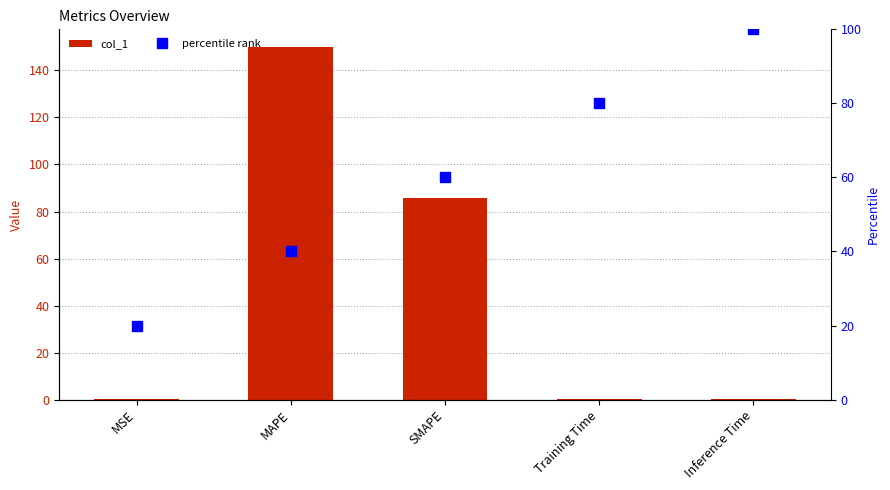

How many groups of bars are there?

5